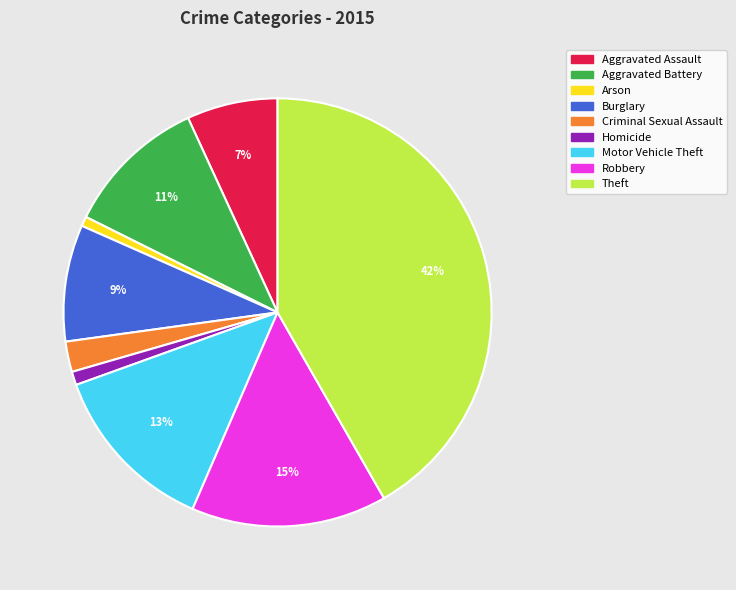

What is the largest slice in the pie chart?

Theft